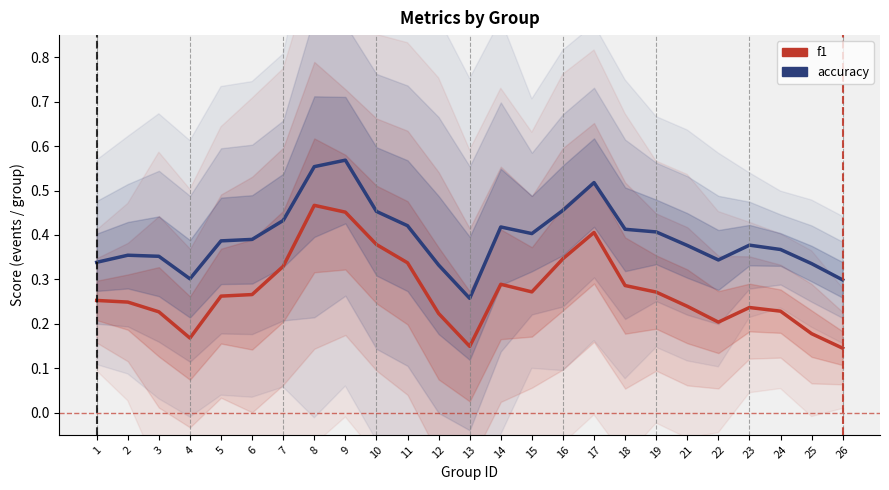

Reading left to right, transcribe all the data shown in this chart.

f1: 0.3	0.2	0.2	0.2	0.3	0.3	0.3	0.5	0.5	0.4	0.3	0.2	0.1	0.3	0.3	0.3	0.4	0.3	0.3	0.2	0.2	0.2	0.2	0.2	0.1
accuracy: 0.3	0.4	0.4	0.3	0.4	0.4	0.4	0.6	0.6	0.5	0.4	0.3	0.3	0.4	0.4	0.5	0.5	0.4	0.4	0.4	0.3	0.4	0.4	0.3	0.3